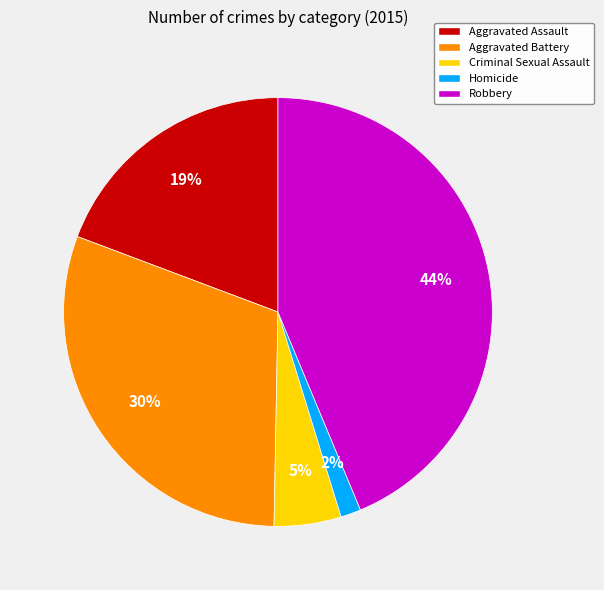

True or false: Robbery accounts for 34% of the total.

False